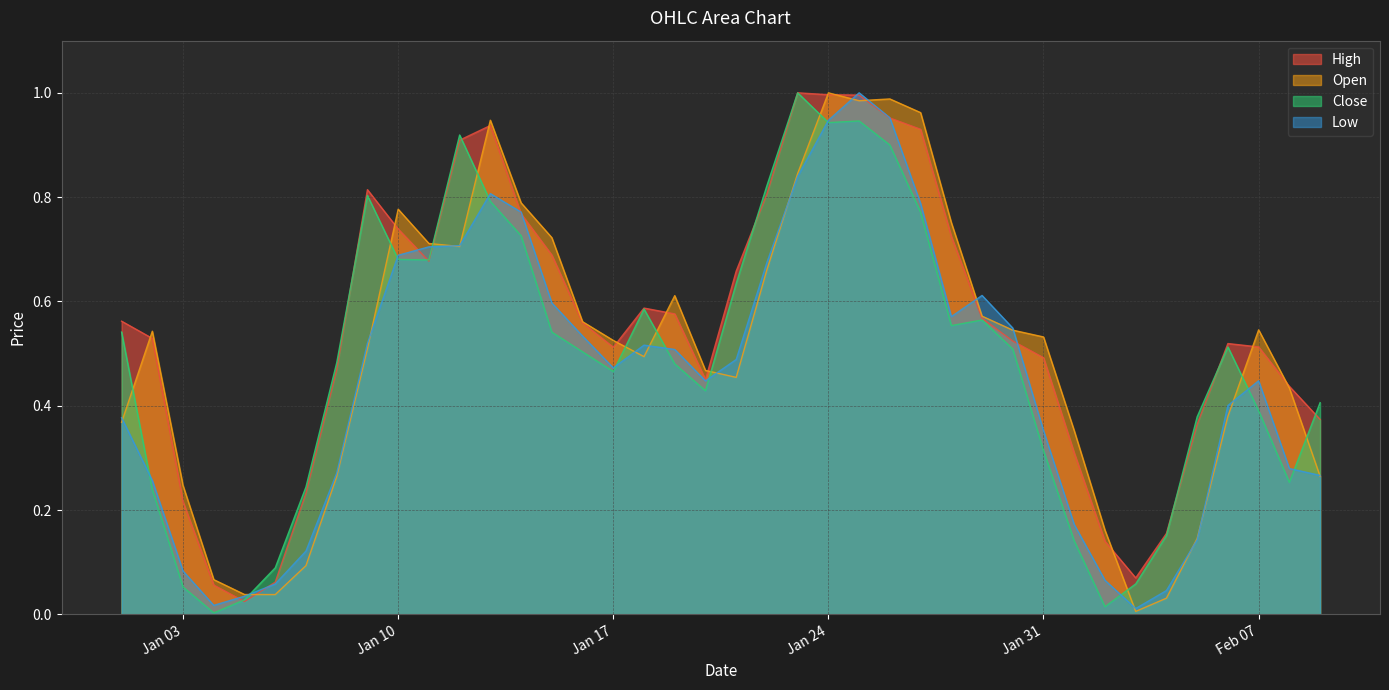

At which label is Low closest to 0?

2023-02-03